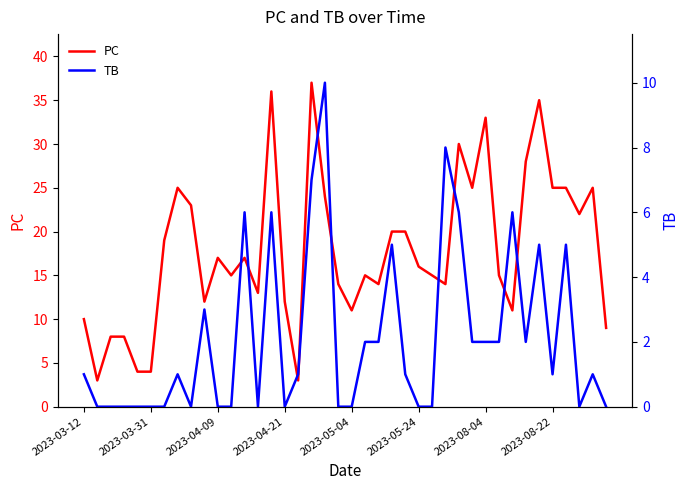

What are all the series names shown in the legend?

PC, TB